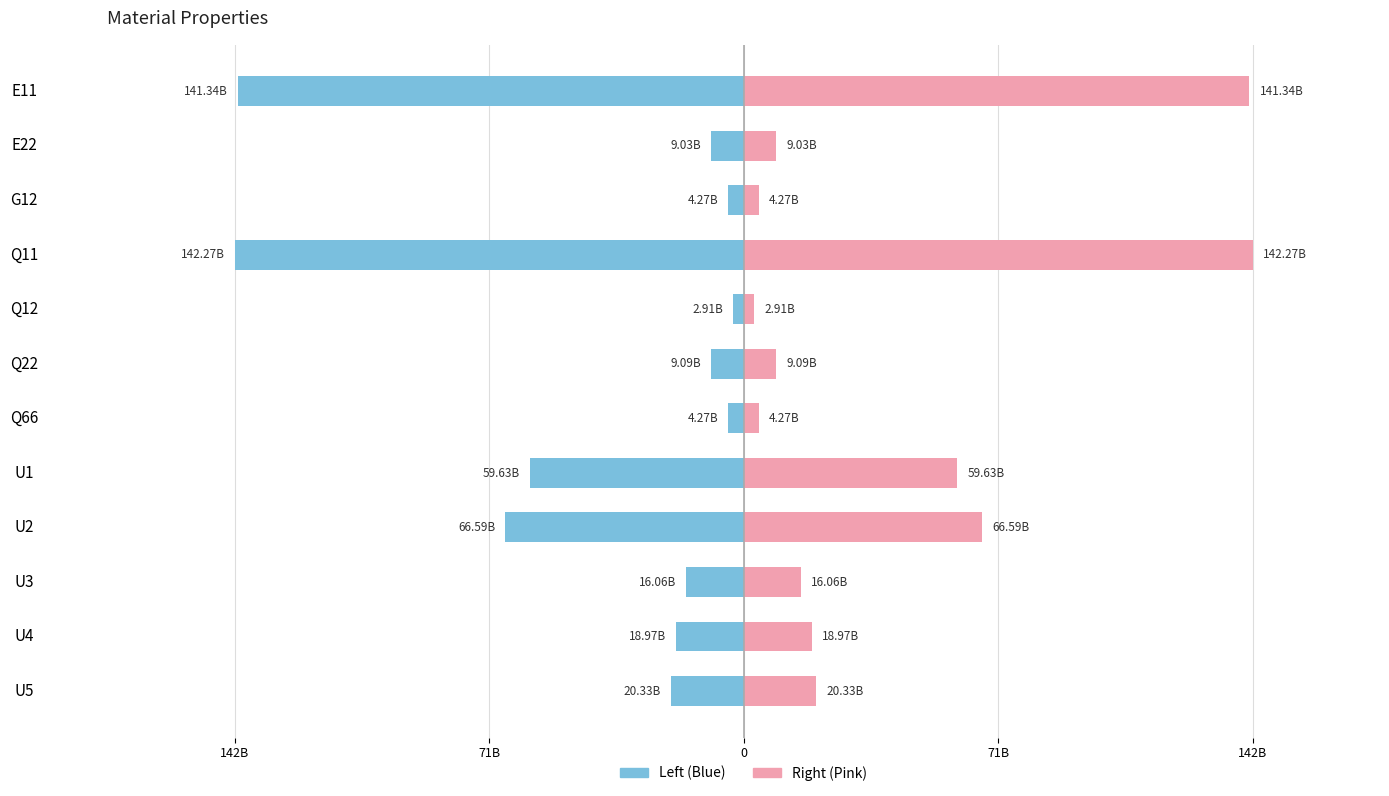

How many values in the Value (right) series exceed 18965222091?

6